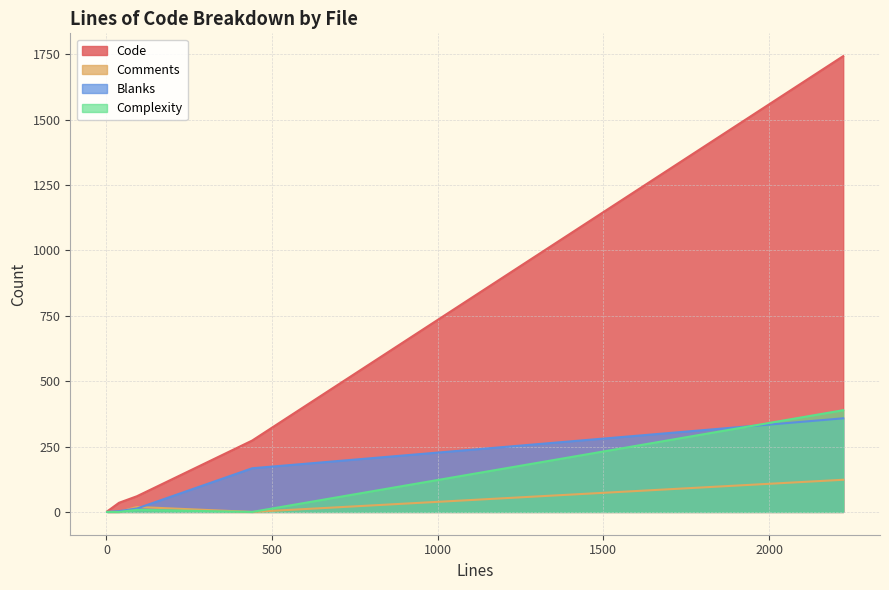

The value of Comments at 92 is 34. True or false?

False